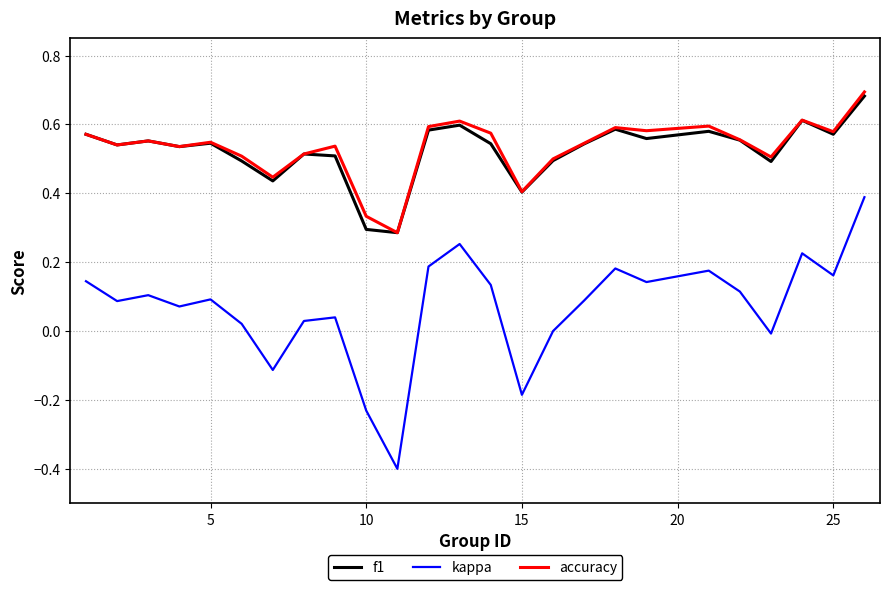

True or false: f1 and kappa intersect in this chart.

False